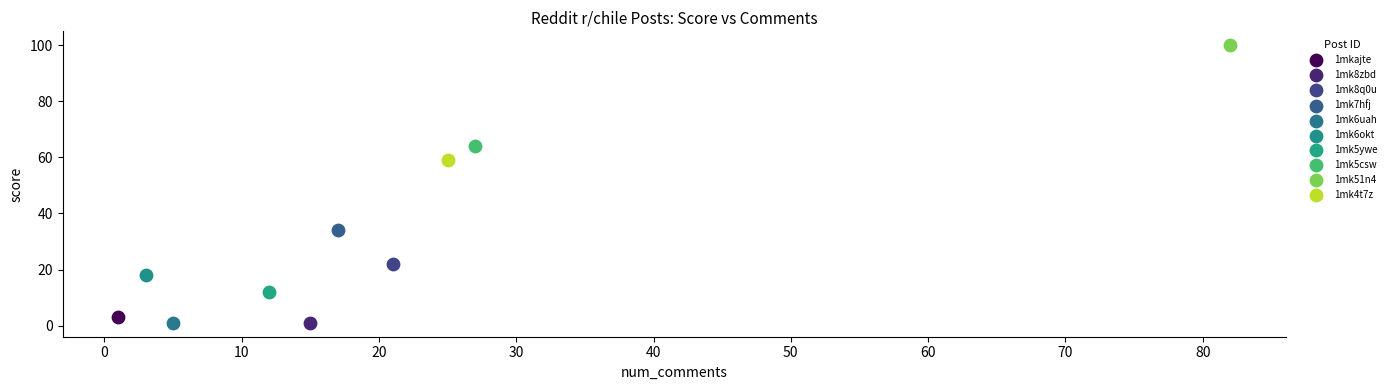

What are all the series names shown in the legend?

1mkajte, 1mk8zbd, 1mk8q0u, 1mk7hfj, 1mk6uah, 1mk6okt, 1mk5ywe, 1mk5csw, 1mk51n4, 1mk4t7z